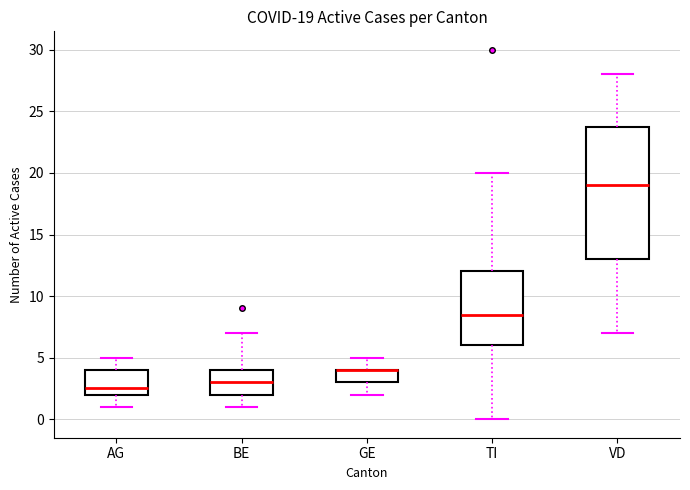

Comparing the boxes themselves (not the whiskers), which one is the tallest?

VD